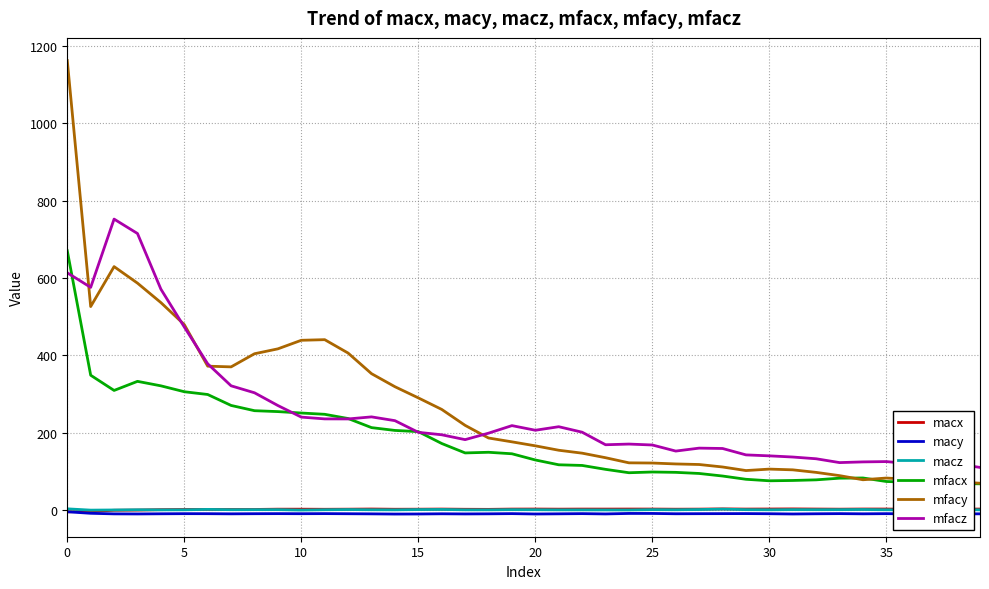

What are all the series names shown in the legend?

macx, macy, macz, mfacx, mfacy, mfacz